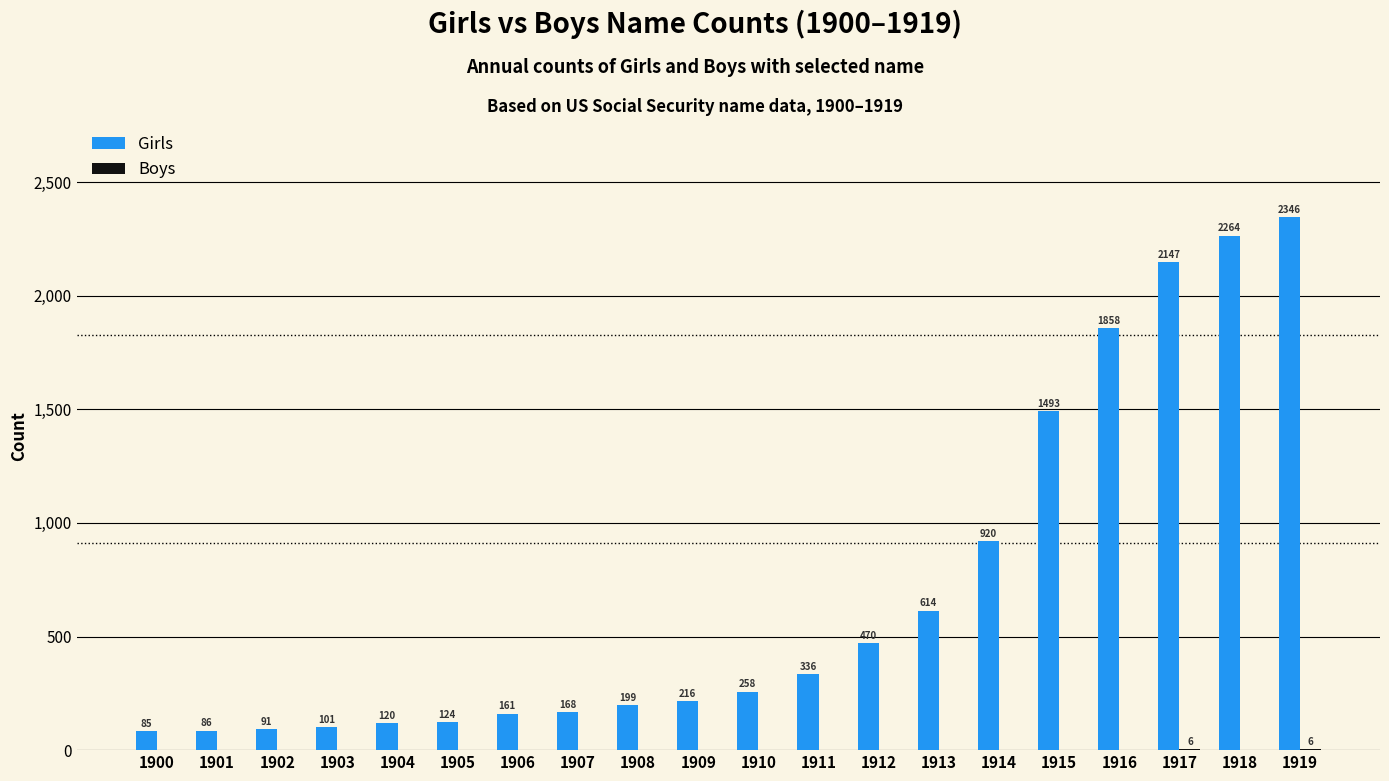

At which category does the chart reach its peak across all series?

1919